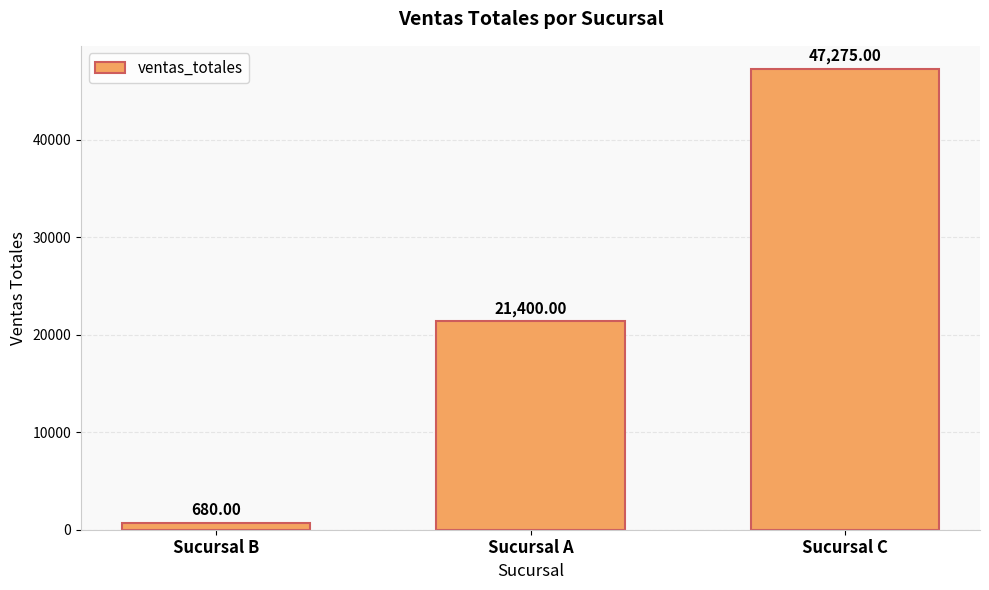

What is the average value?

23118